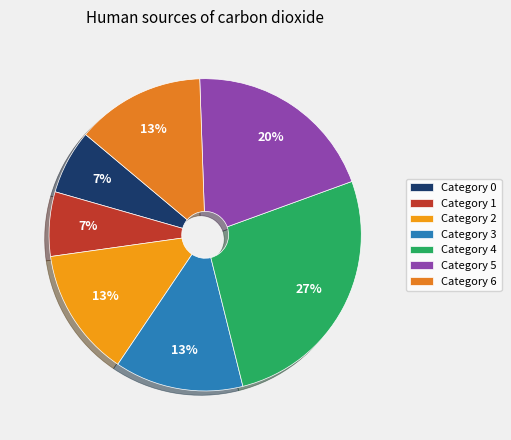

How many segments does this pie chart have?

7